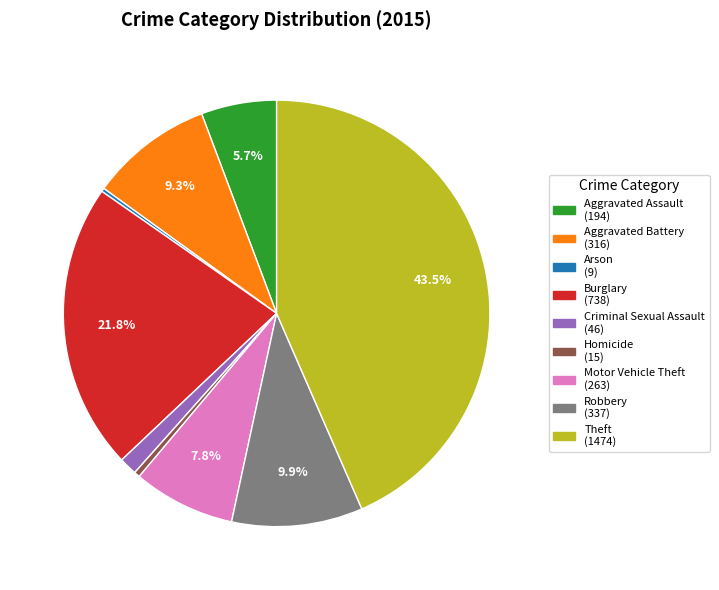

Which has a higher value, Homicide or Aggravated Battery?

Aggravated Battery